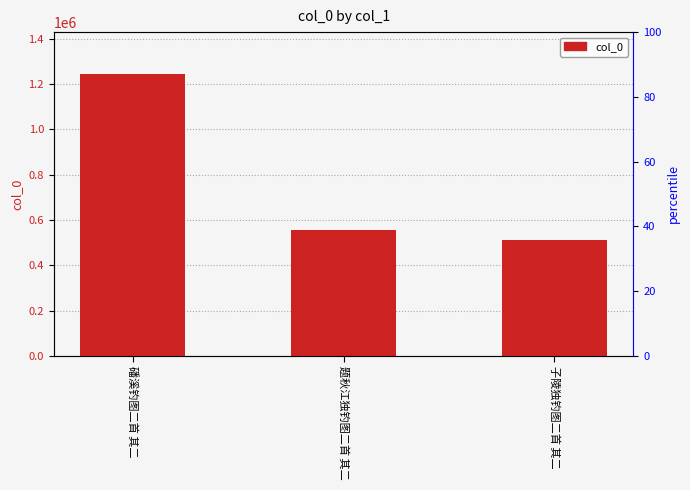

List the labels in order of value, largest first.

磻溪钓图二首 其二, 题秋江独钓图二首 其二, 子陵独钓图二首 其二